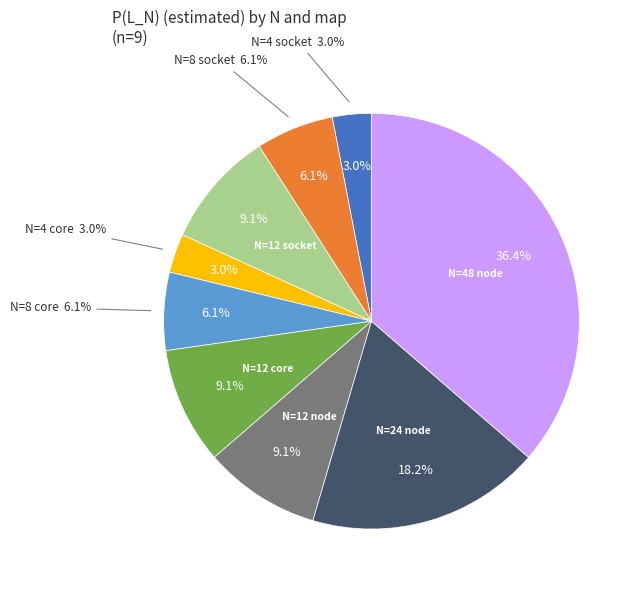

Which slice is the largest?

N=48 node